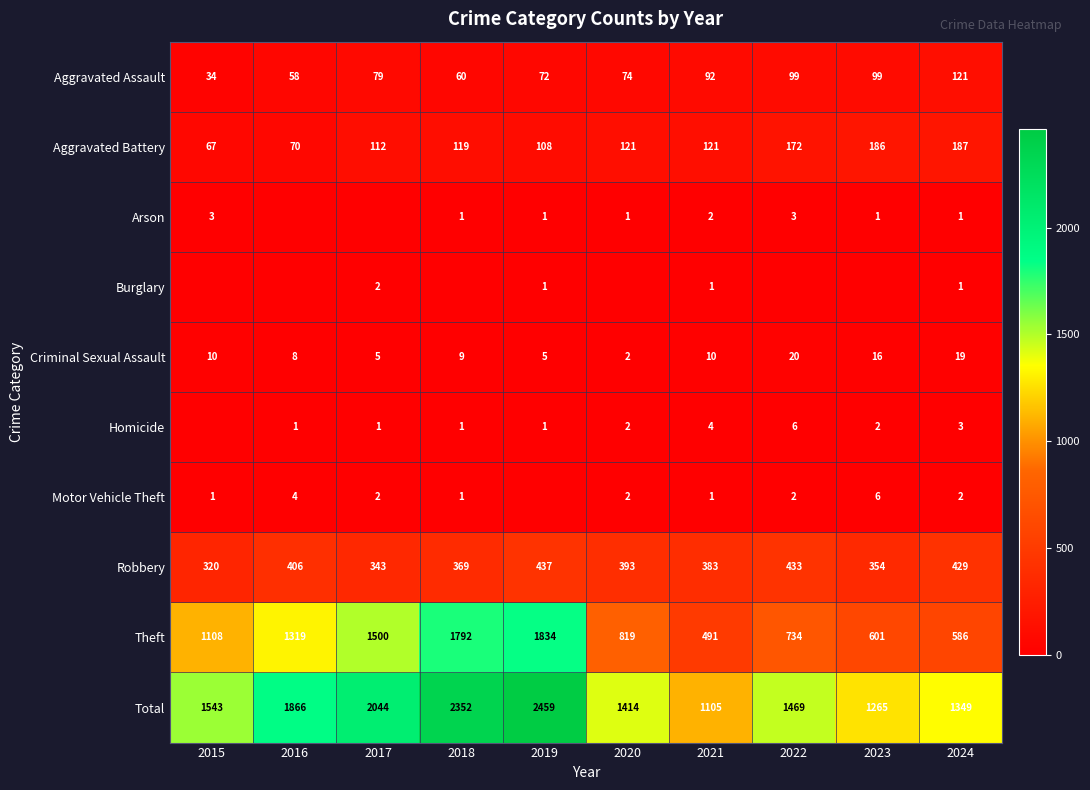

Which has a higher value, 2023 or 2017?

2023